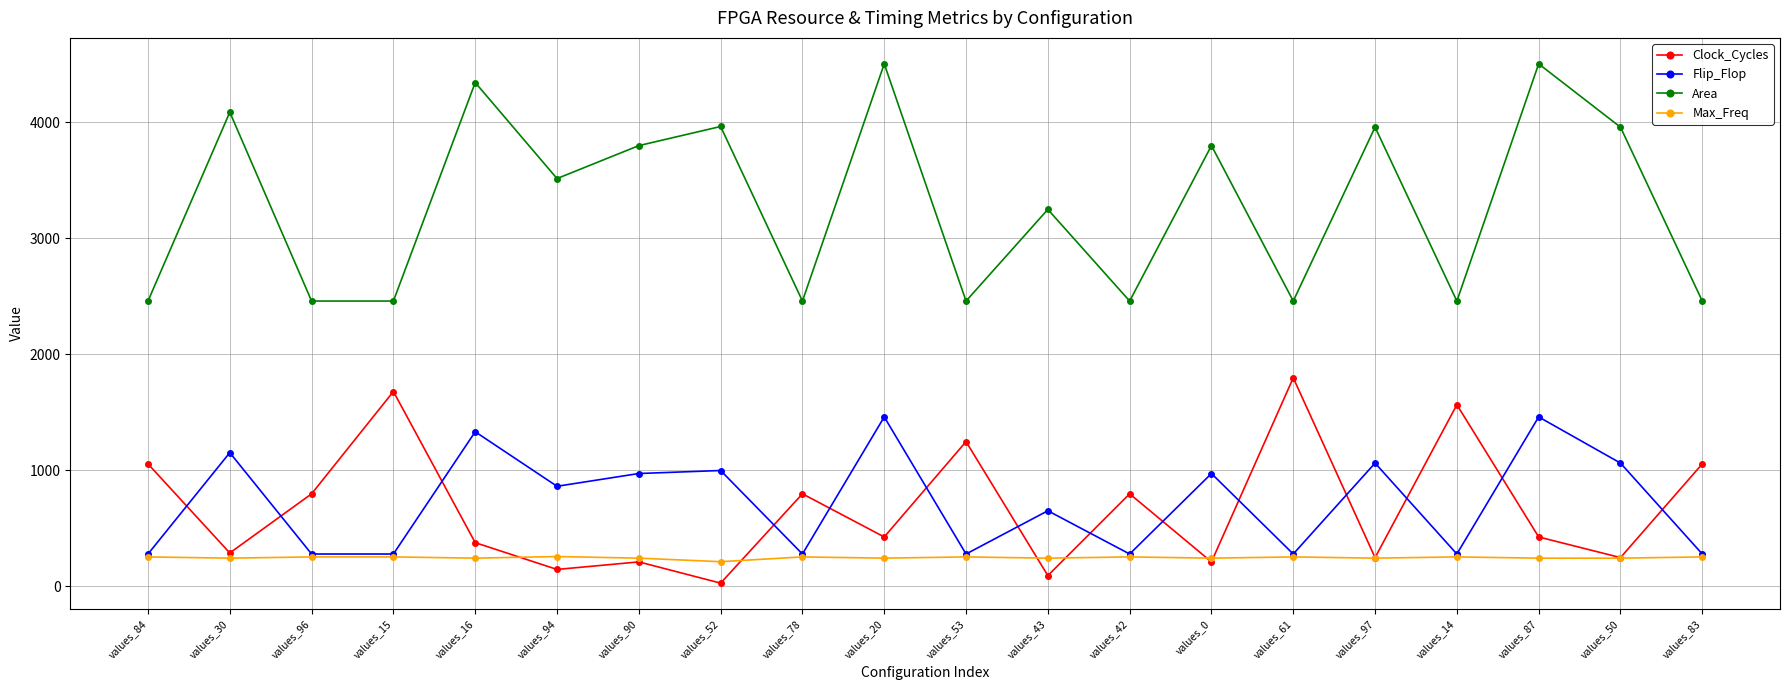

What is the greatest value displayed?

4502.0